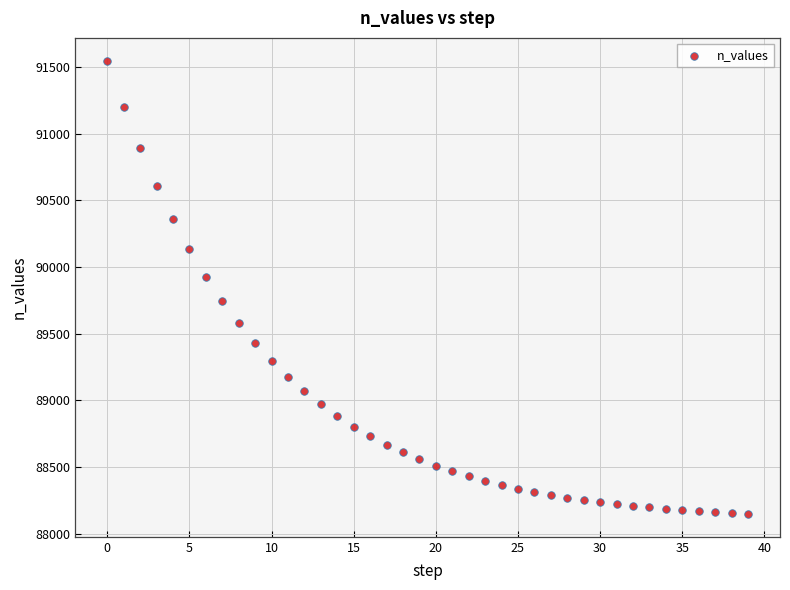

What is the range of Y values (max minus min)?

3404.3